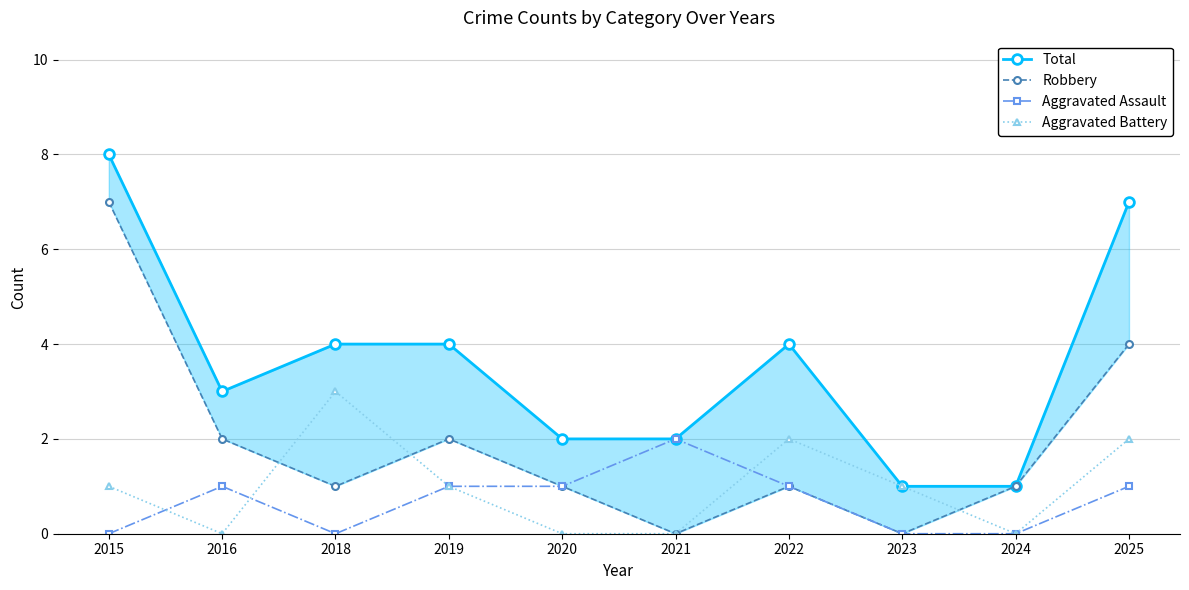

What is the value of the Aggravated Battery point at the 4th from the left?

1